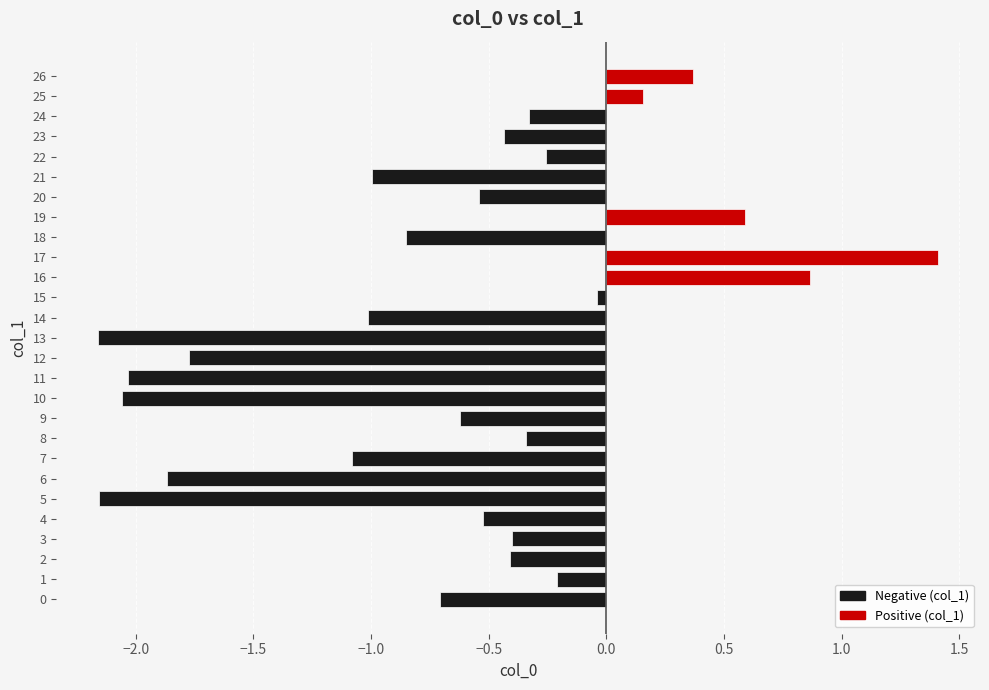

What is the greatest value displayed?

1.4